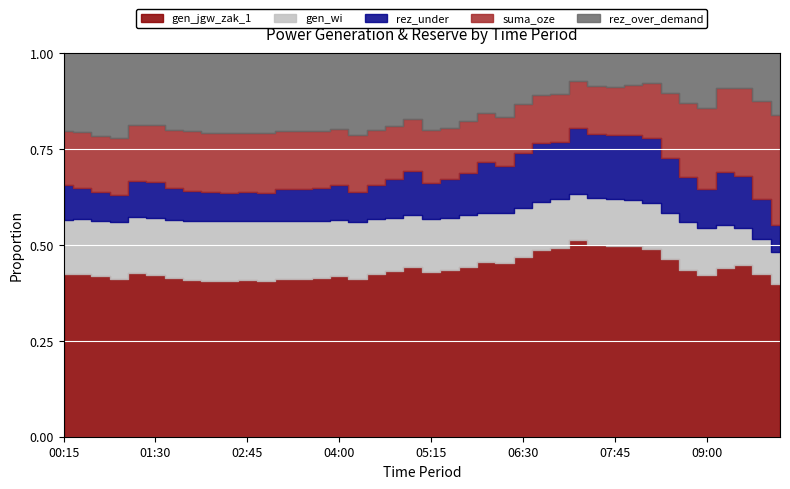

What position from the left is 06:45?

27